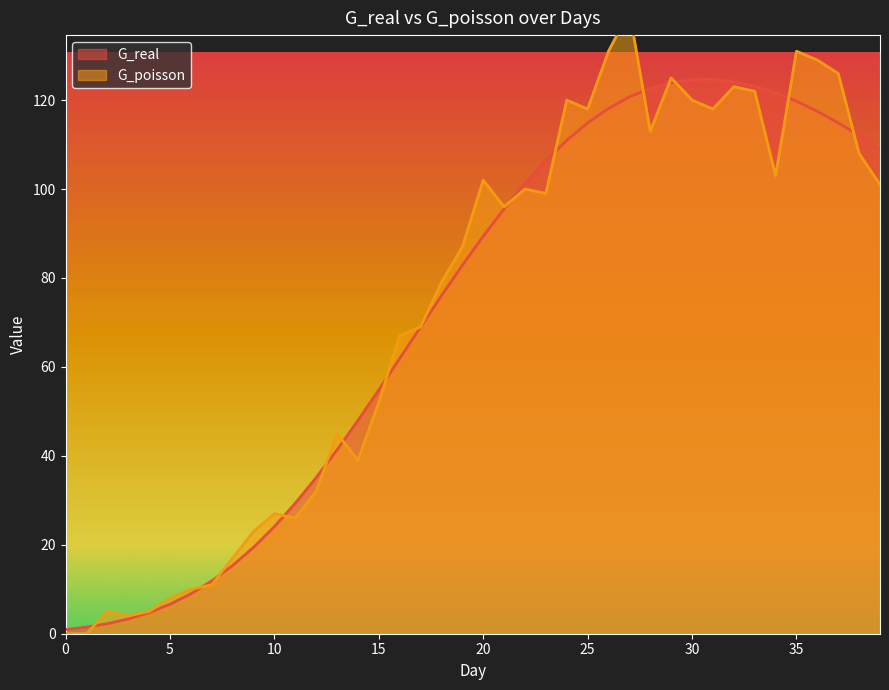

What is the value of the G_poisson point at the 21st from the left?

102.0